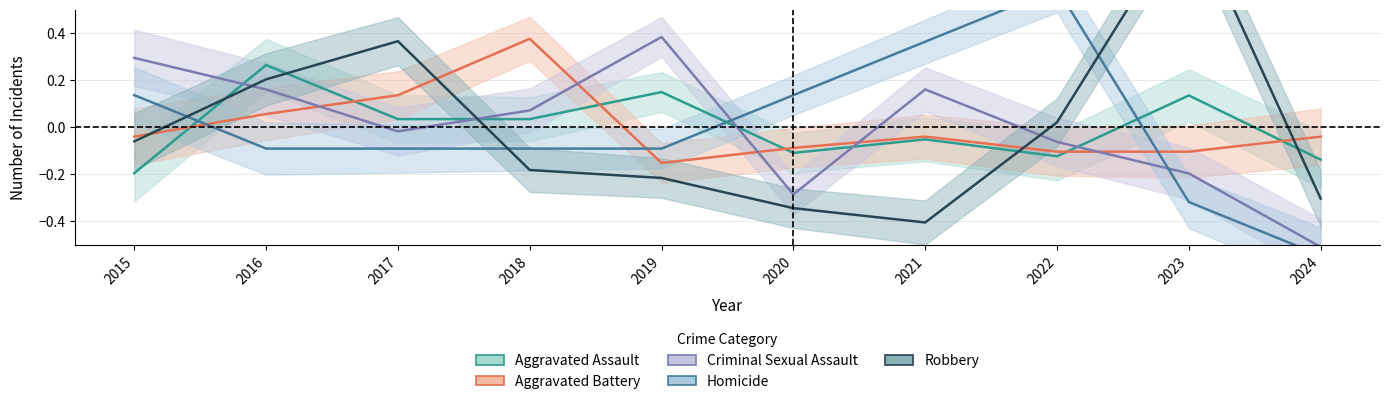

At which category is the sum across all series the highest?

2016